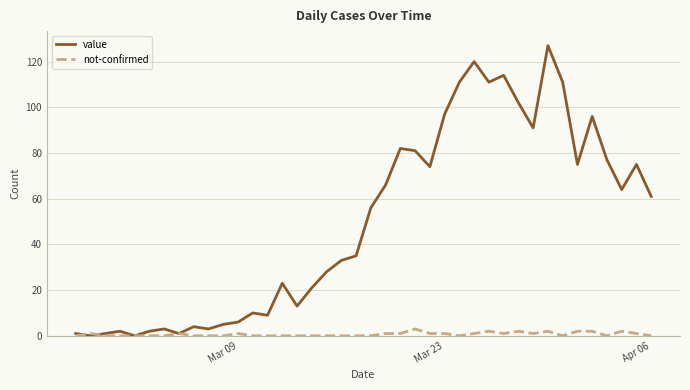

What is the sum of all value values?

1991